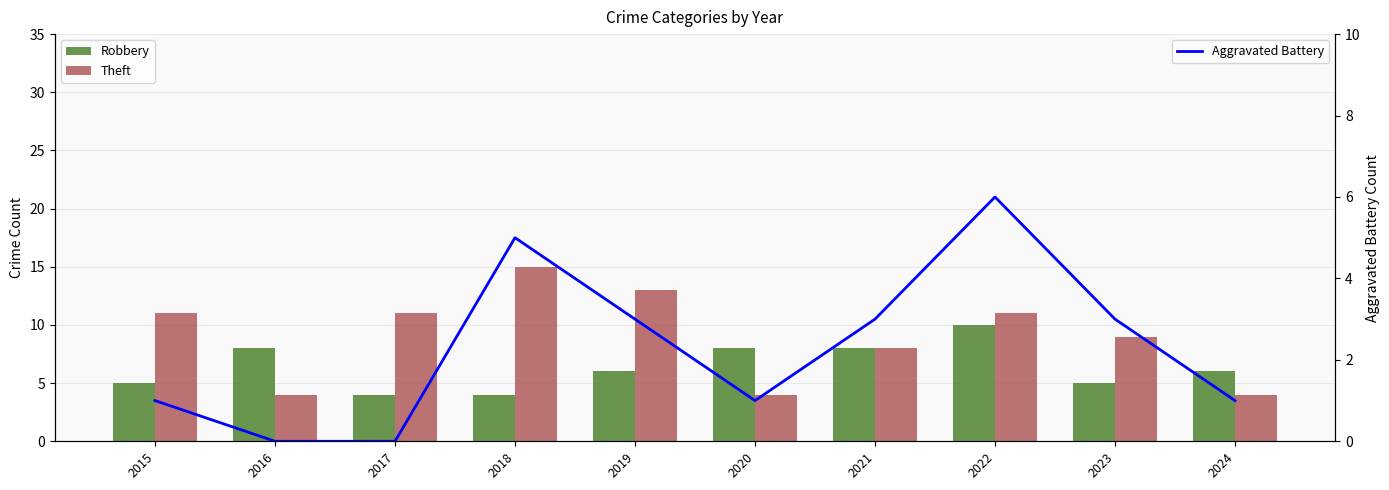

What is the difference between the highest and lowest values at 2022?

5